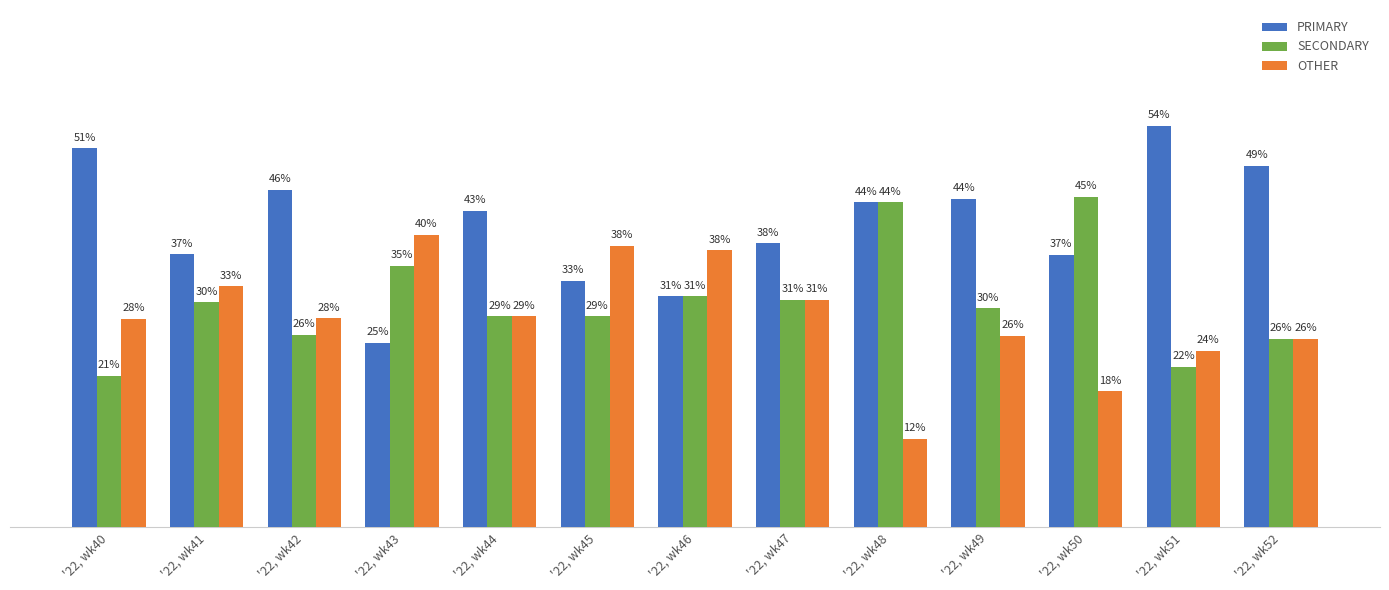

Are the bars horizontal?

No